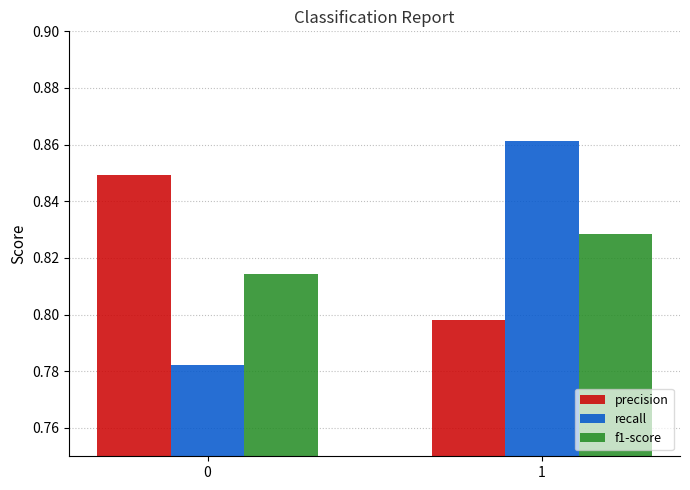

Rank the series by their maximum value, from lowest to highest.

f1-score, precision, recall